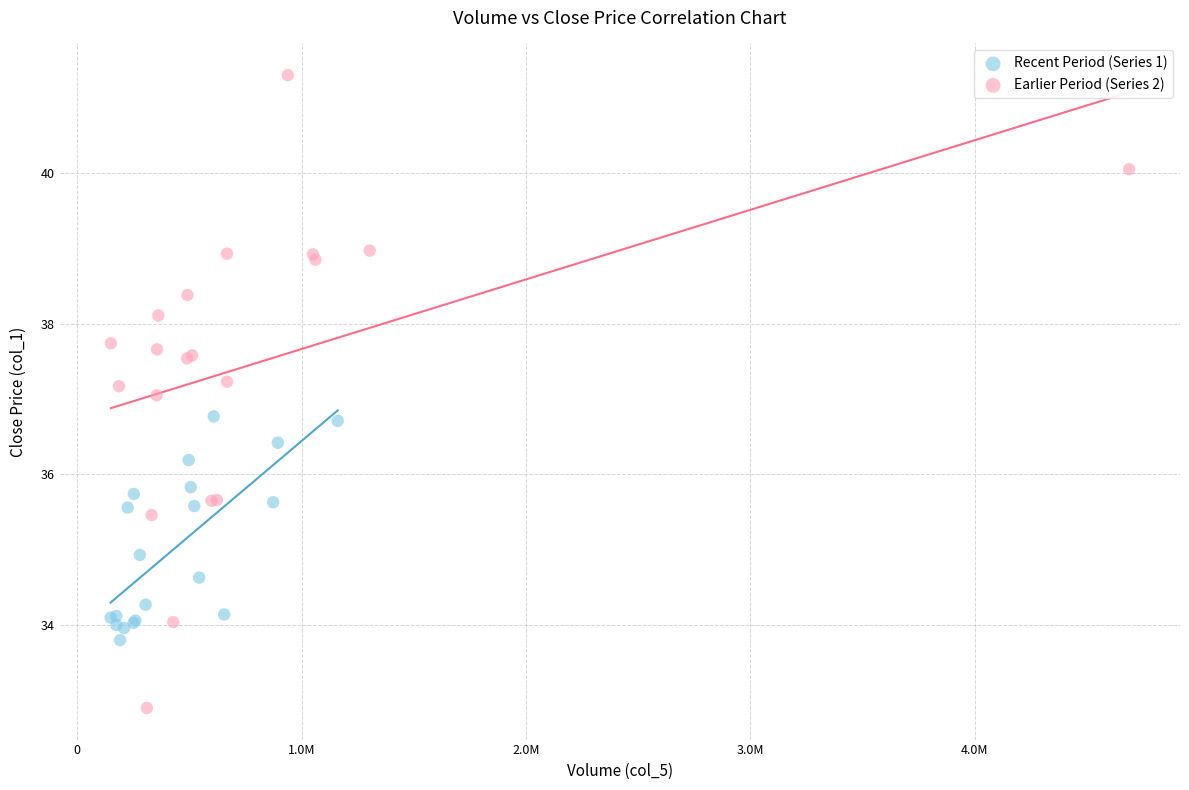

Which series reaches the maximum Y coordinate?

Earlier Period (Series 2)